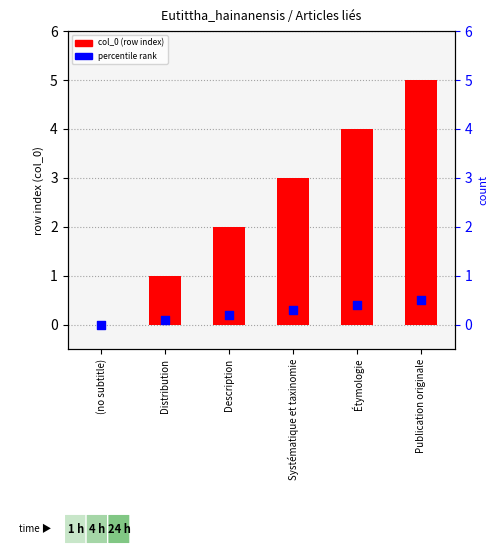

Which series has the largest total across all categories?

col_0 (row index)